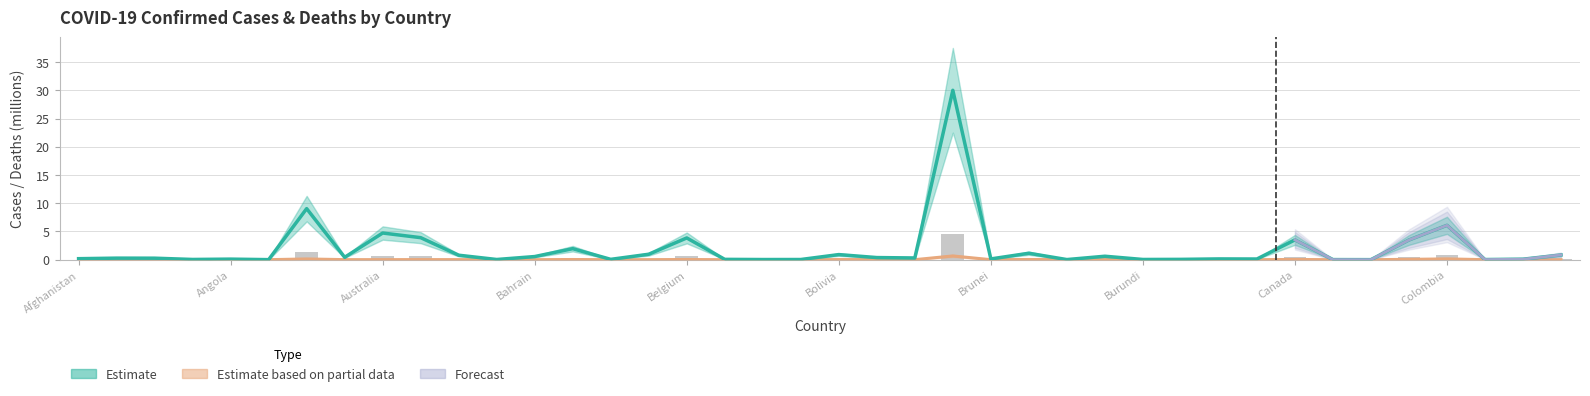

Reading left to right, transcribe all the data shown in this chart.

confirmed: 0.2	0.3	0.3	0.0	0.1	0.0	9.0	0.4	4.7	3.9	0.8	0.0	0.6	2.0	0.1	1.0	3.9	0.1	0.0	0.0	0.9	0.4	0.3	30.0	0.1	1.1	0.0	0.6	0.0	0.1	0.1	0.1	3.5	0.0	0.0	3.5	6.1	0.0	0.1	0.8
deaths: 0.0	0.0	0.0	0.0	0.0	0.0	0.1	0.0	0.0	0.0	0.0	0.0	0.0	0.0	0.0	0.0	0.0	0.0	0.0	0.0	0.0	0.0	0.0	0.7	0.0	0.0	0.0	0.0	0.0	0.0	0.0	0.0	0.0	0.0	0.0	0.1	0.1	0.0	0.0	0.0